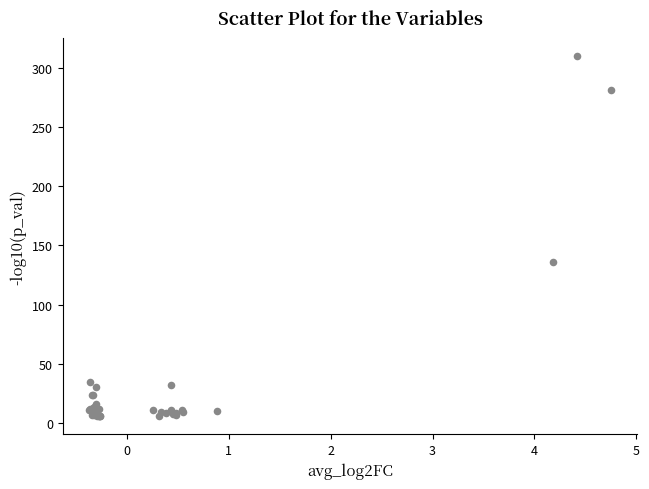

What Y value in the scatter plot is closest to 157?

136.4